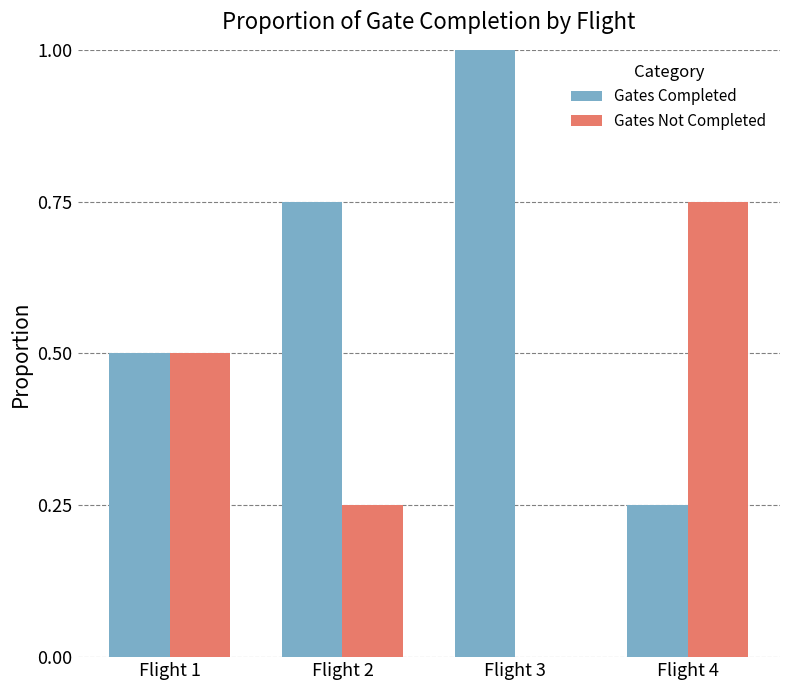

Read the Gates Completed value at Flight 3.

1.0